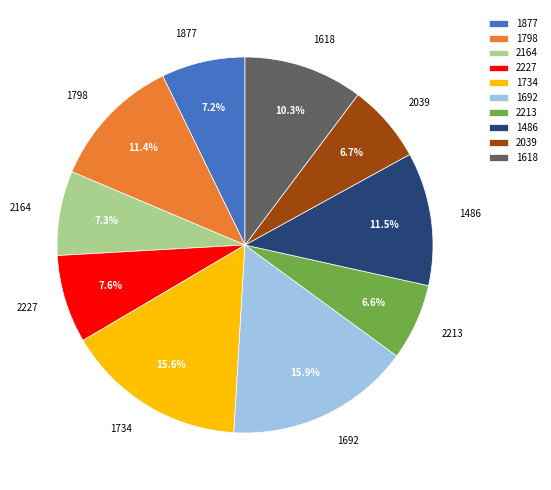

Between 1734 and 2164, which is larger?

1734